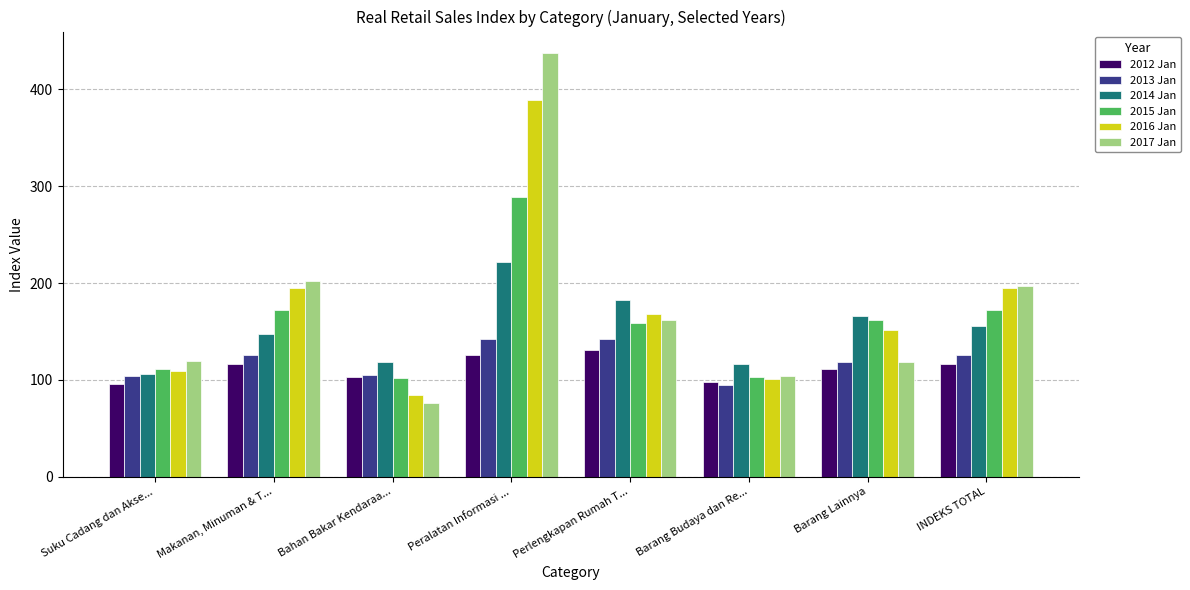

Which label corresponds to the largest value in the chart?

Peralatan Informasi ...